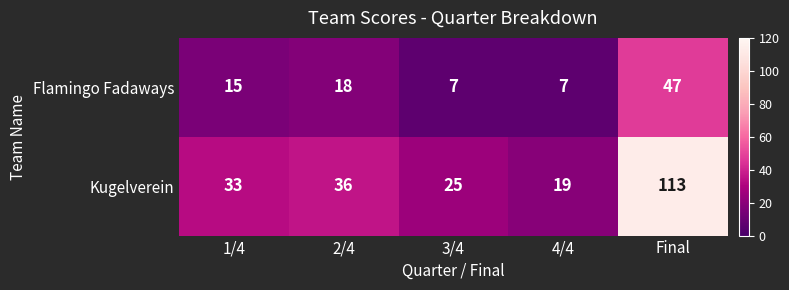

The value of Flamingo Fadaways at 3/4 is 7. True or false?

True